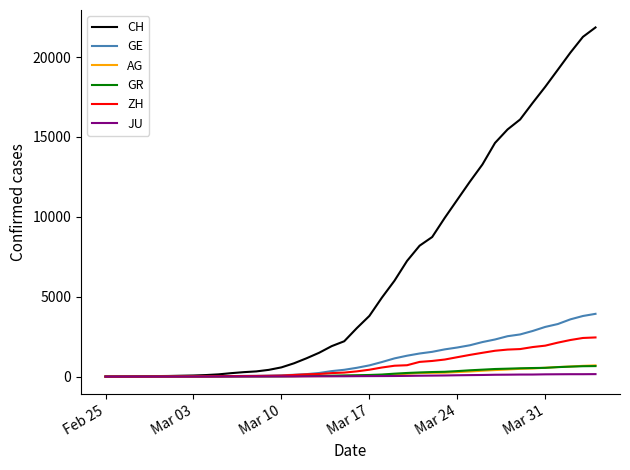

Which series has the largest range (max minus min)?

CH